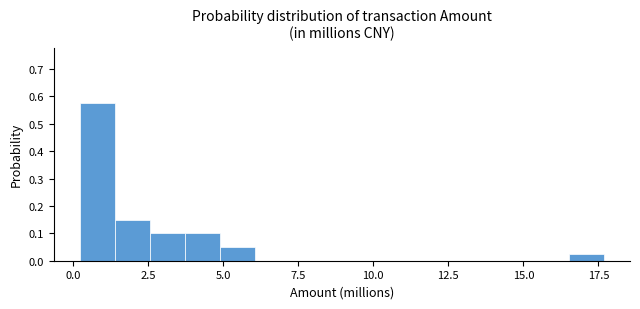

Read against the x-axis, roughly where is the centre of the tallest bar?

1.0